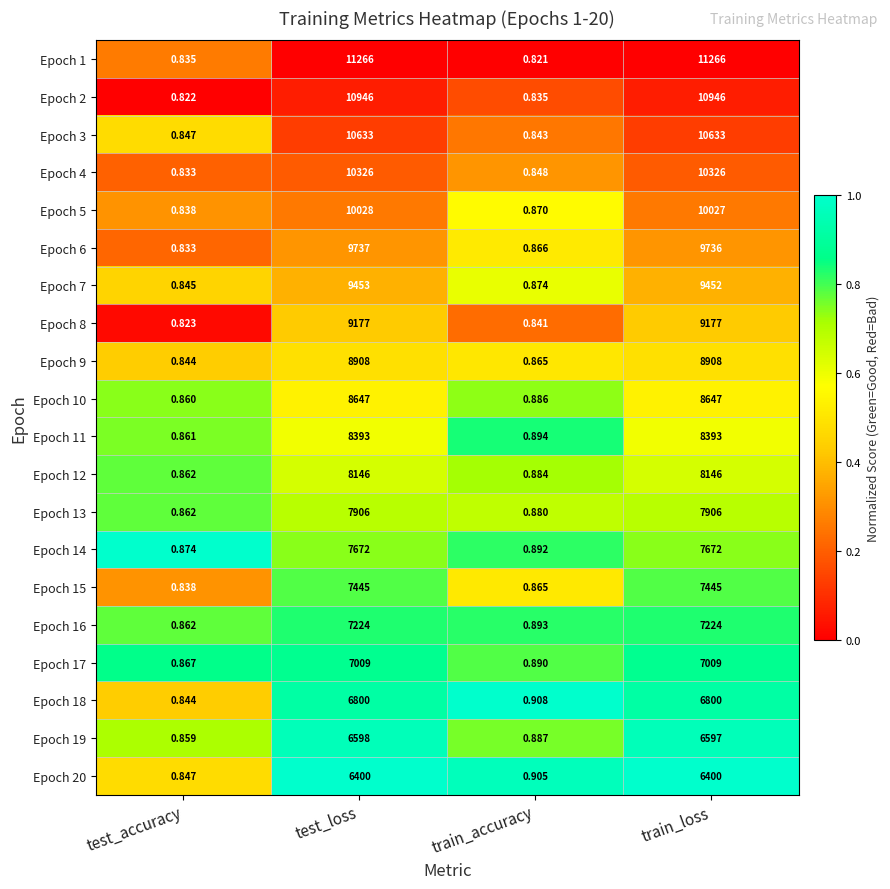

At which label is Epoch 17 closest to 3504?

train_accuracy